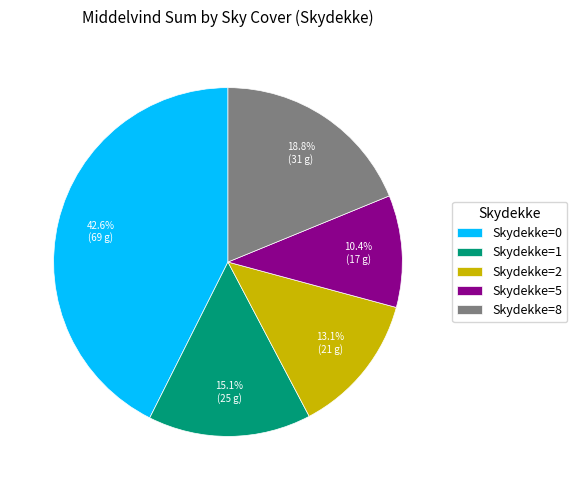

Does Skydekke=0 account for over 50% of the chart?

No